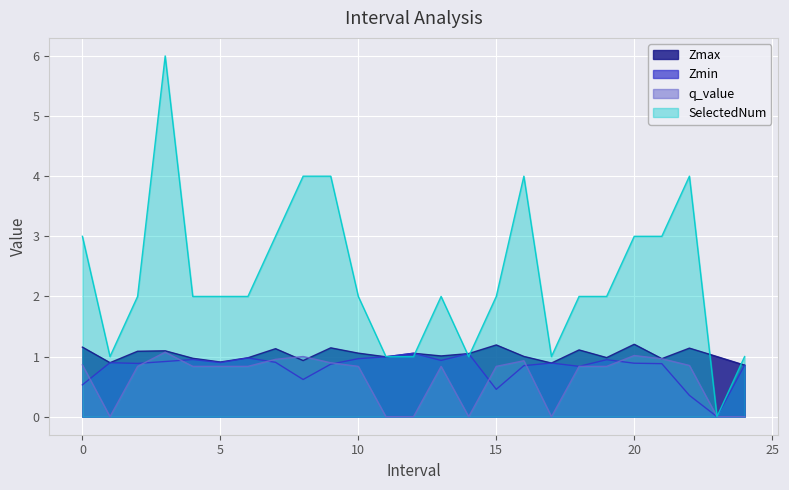

List the labels in order of Zmax value, smallest first.

24.0, 17.0, 1.0, 5.0, 8.0, 21.0, 4.0, 6.0, 19.0, 11.0, 23.0, 16.0, 13.0, 14.0, 12.0, 10.0, 2.0, 3.0, 18.0, 7.0, 22.0, 9.0, 0.0, 15.0, 20.0